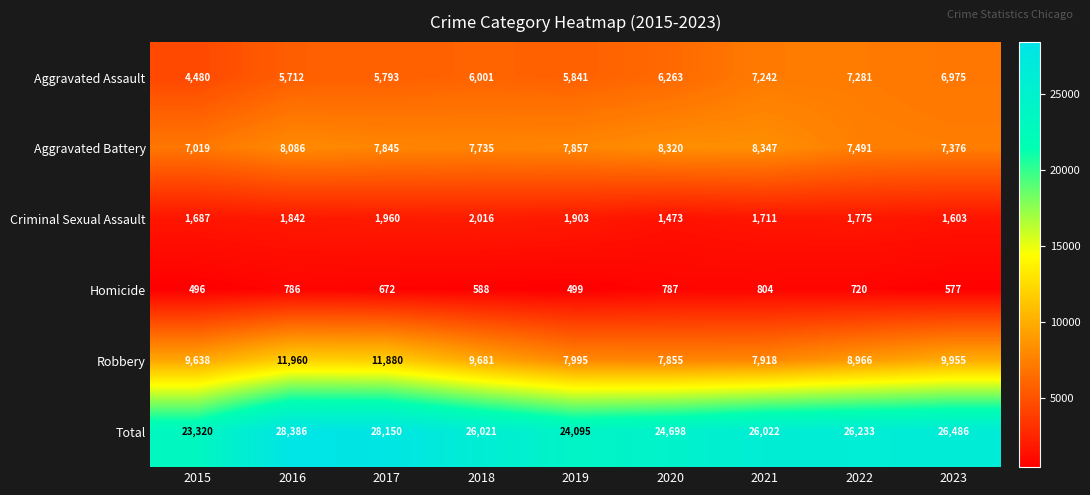

Which series has the largest range (max minus min)?

Total